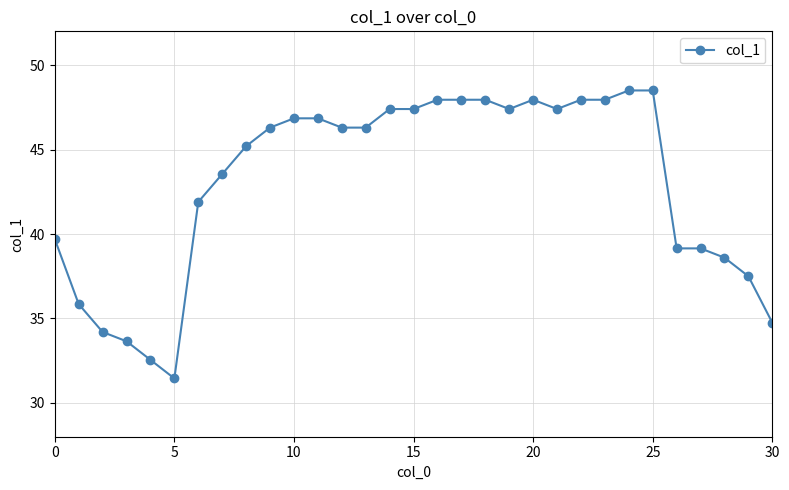

What is the value of the 26th point from the left?

48.5